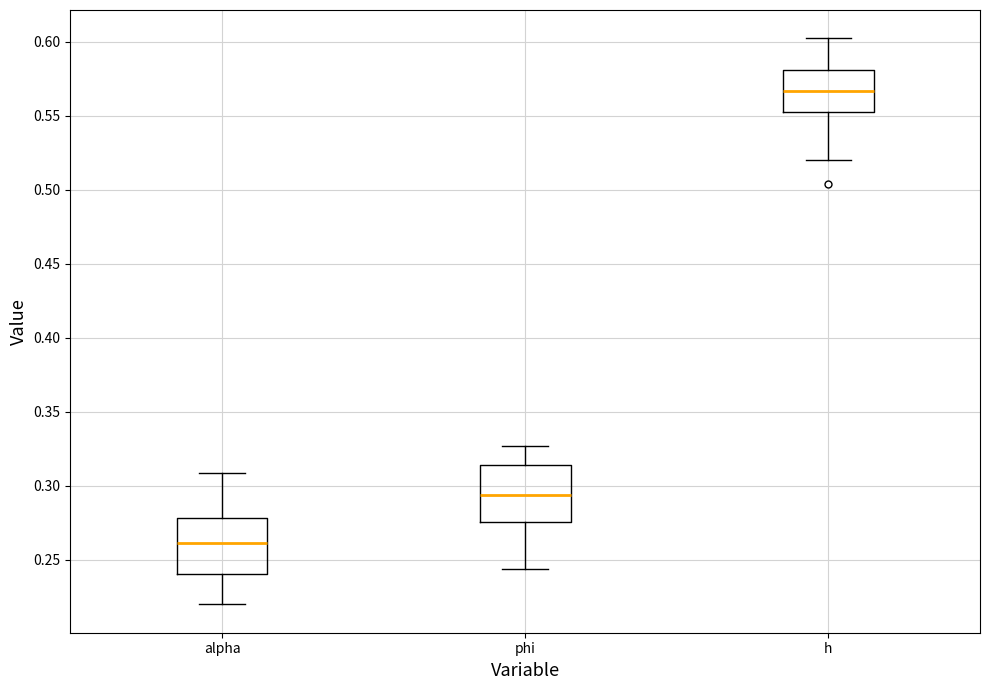

Reading left to right, transcribe this box plot: for each box, give where its median line is, the range the box spans, and where its two whiskers end, as read against the y-axis. The values are not printed on the chart, so give them approximately, as read against the axis.

alpha: median 0.260, box 0.240 to 0.280, whiskers 0.220 to 0.310
phi: median 0.295, box 0.275 to 0.315, whiskers 0.245 to 0.325
h: median 0.565, box 0.550 to 0.580, whiskers 0.520 to 0.600